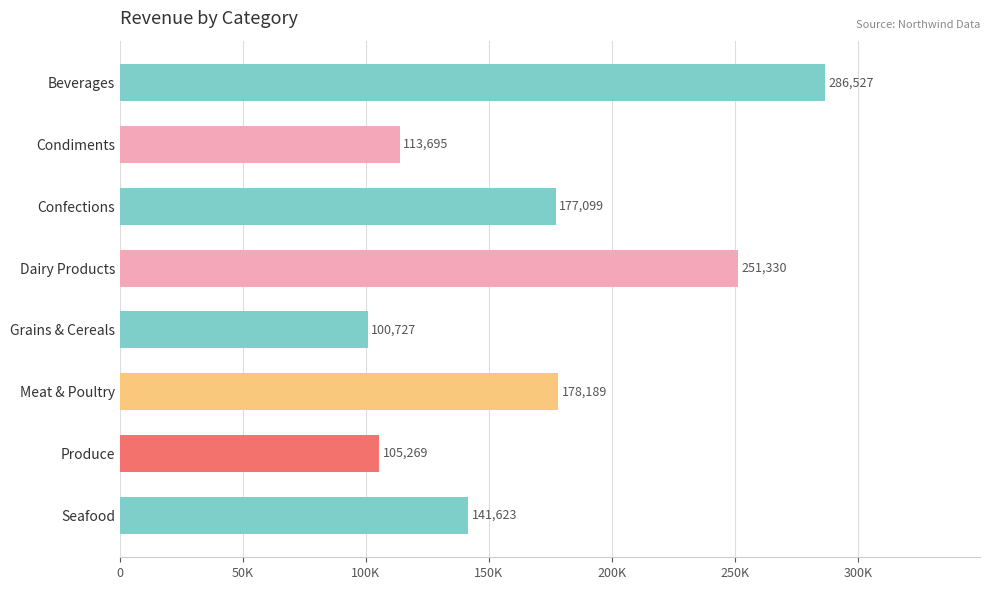

Does the chart contain any negative values?

No